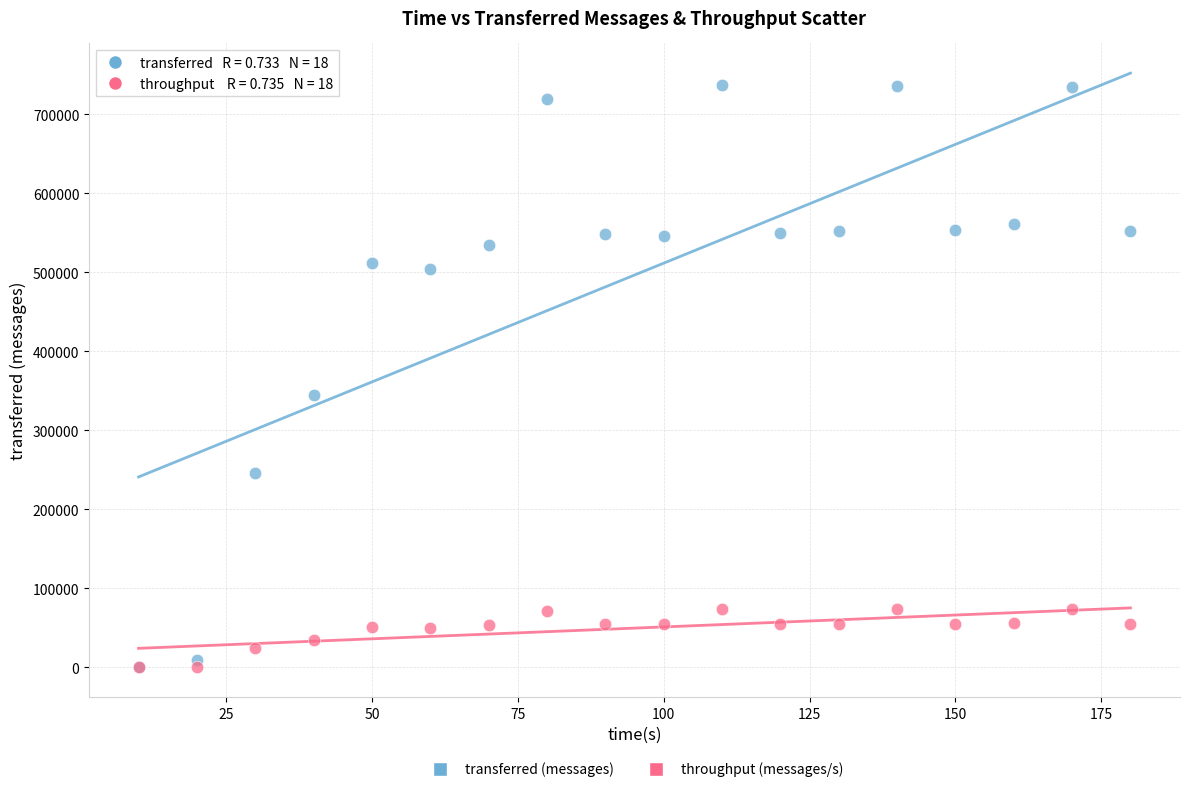

What are all the series names shown in the legend?

transferred (messages), throughput (messages/s)